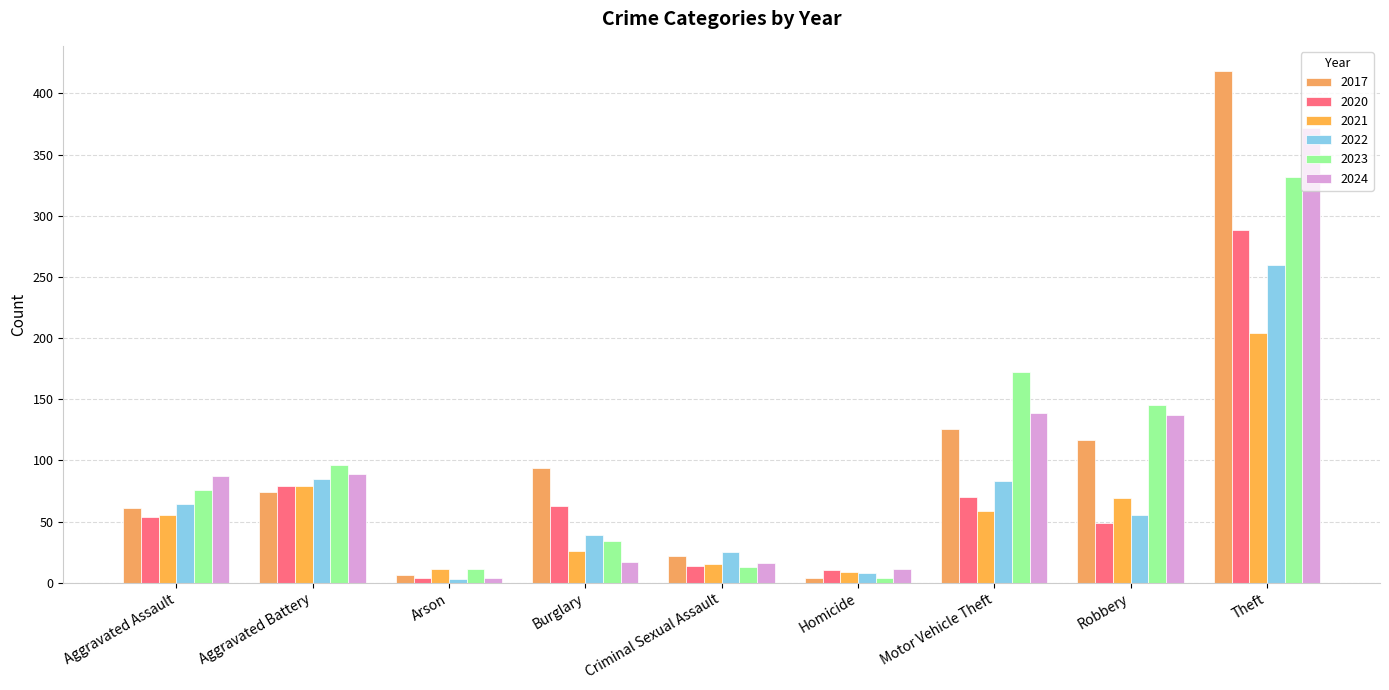

What is the minimum value for 2024?

4